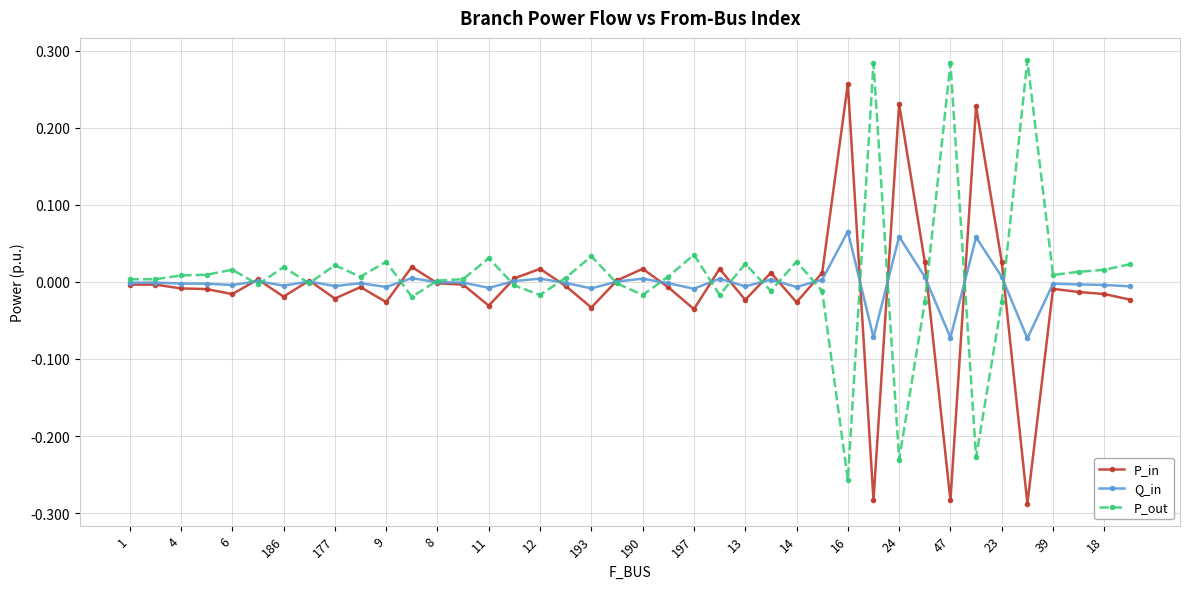

True or false: P_out has more than 1 points higher than both neighbors.

True